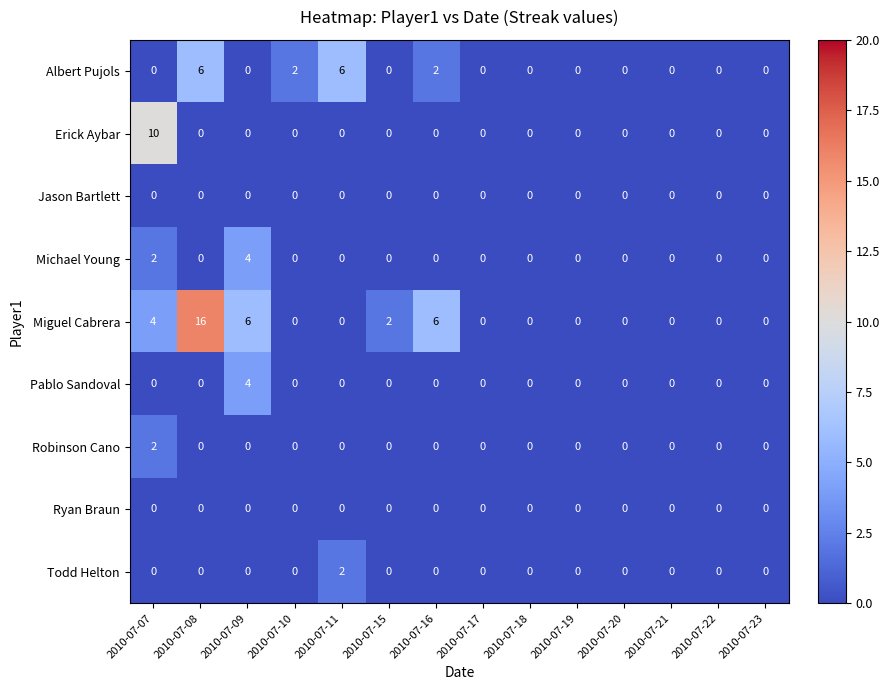

How many data points in Michael Young are above 0?

2